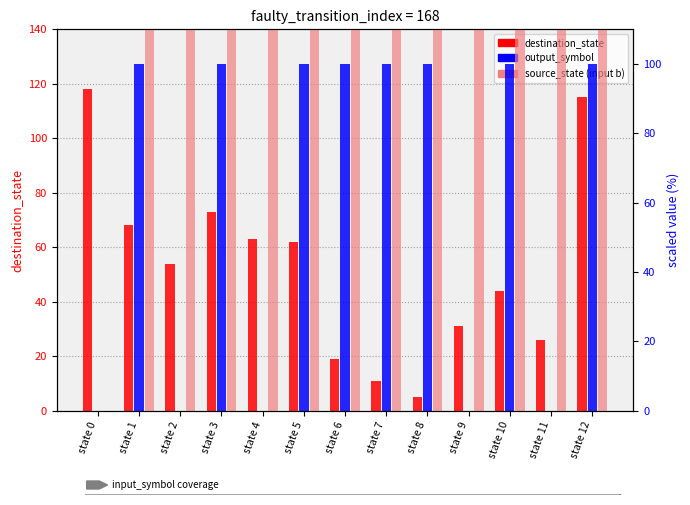

Reading left to right, extract all data points from this chart.

destination_state: 118.0	68.0	54.0	73.0	63.0	62.0	19.0	11.0	5.0	31.0	44.0	26.0	115.0
output_symbol: 0.0	100.0	0.0	100.0	0.0	100.0	100.0	100.0	100.0	0.0	100.0	0.0	100.0
source_state (input b): 0.0	416.7	833.3	1250.0	1666.7	2083.3	2500.0	2916.7	3333.3	3750.0	4166.7	4583.3	5000.0